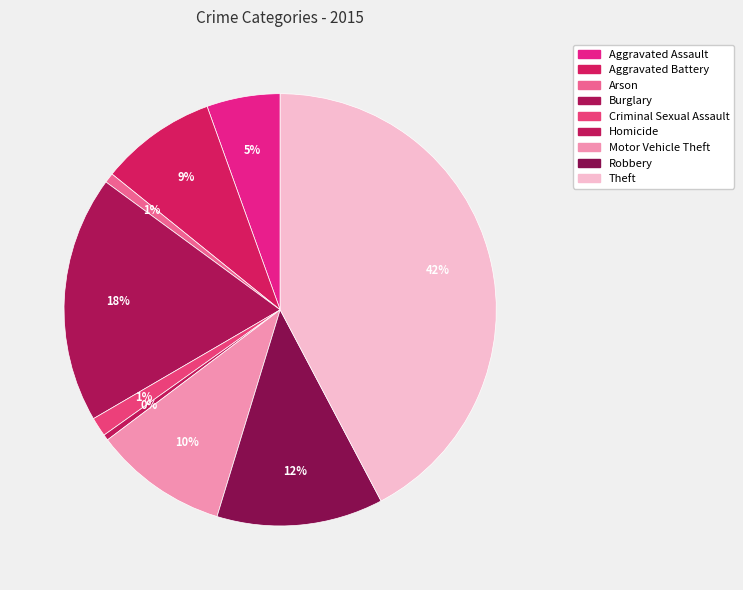

Rank the categories by value from lowest to highest.

Homicide, Arson, Criminal Sexual Assault, Aggravated Assault, Aggravated Battery, Motor Vehicle Theft, Robbery, Burglary, Theft